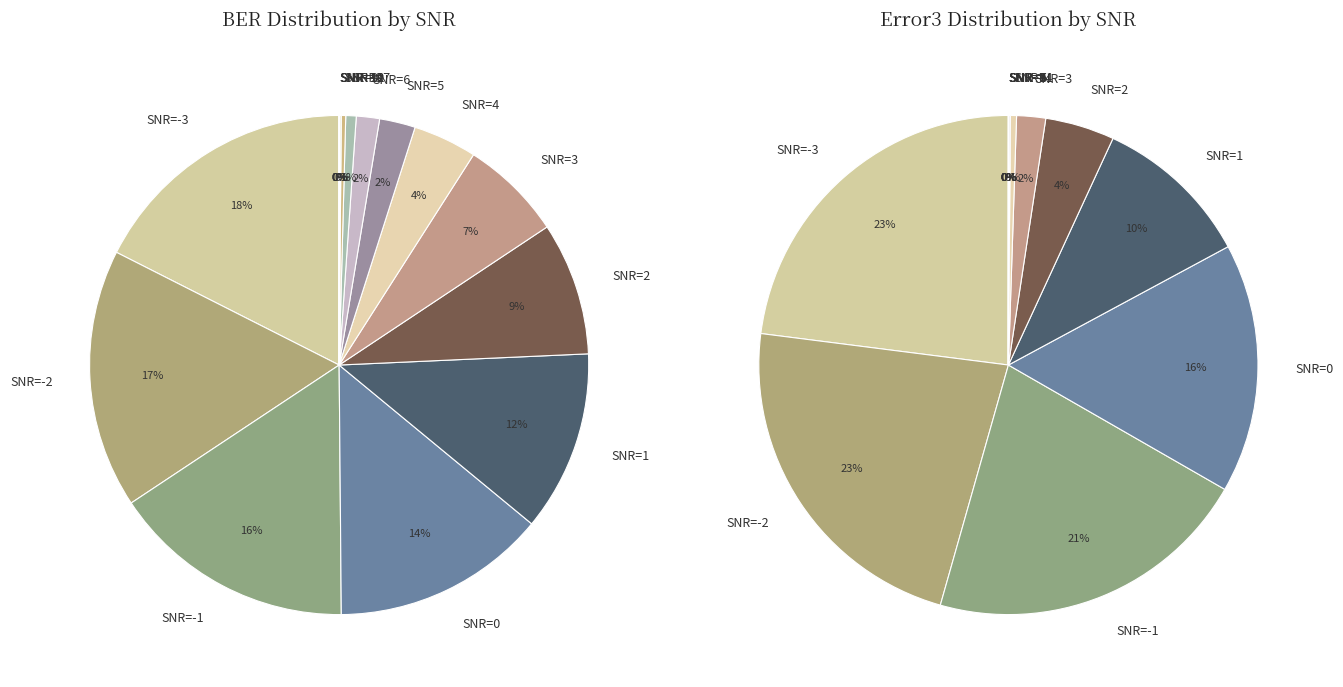

To the nearest percent, what is the difference between the largest and smallest slice percentages?

23%